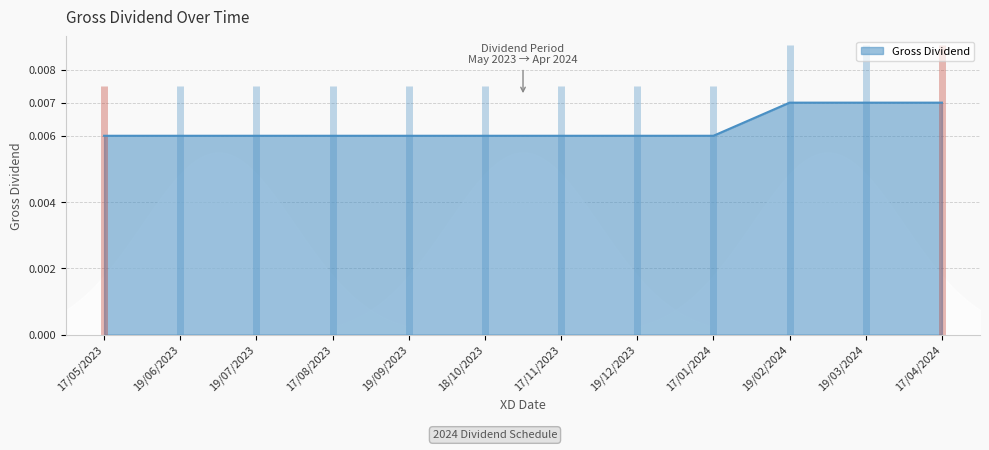

Does the chart display data point markers on the line(s)?

No